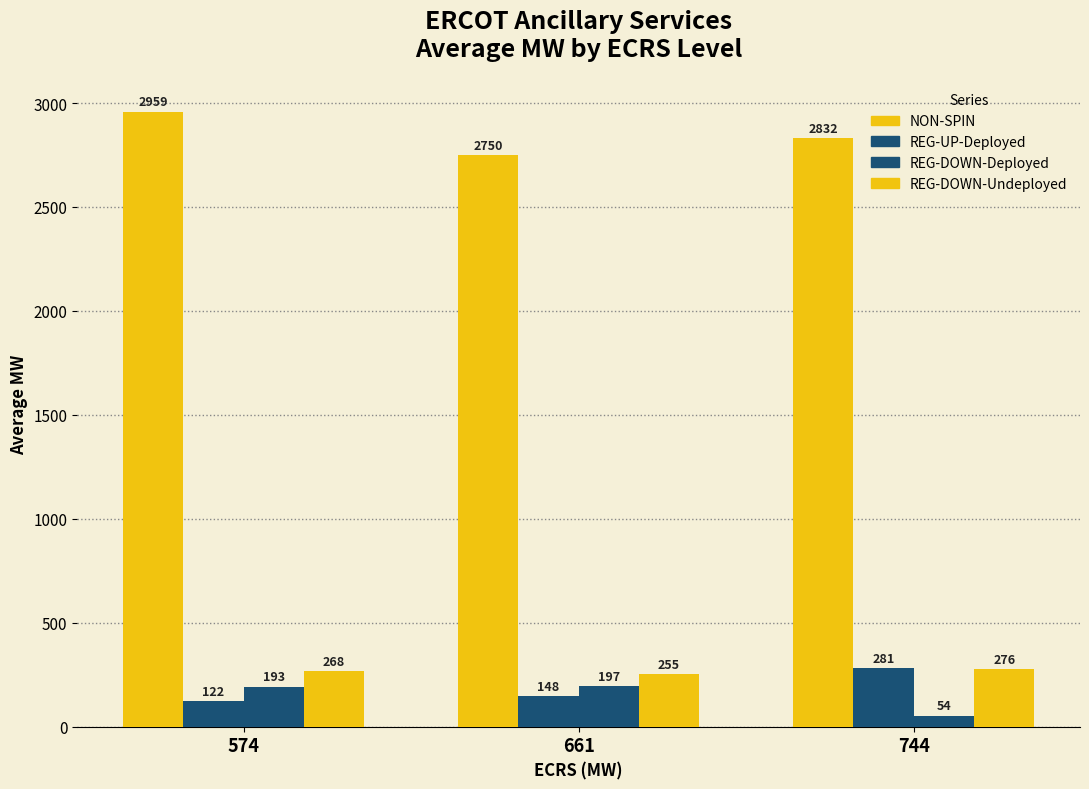

Reading left to right, extract all data points from this chart.

NON-SPIN: 574=2959.0	661=2749.5	744=2832.4
REG-UP-Deployed: 574=122.0	661=148.1	744=281.4
REG-DOWN-Deployed: 574=193.0	661=196.9	744=53.7
REG-DOWN-Undeployed: 574=267.7	661=255.0	744=276.0